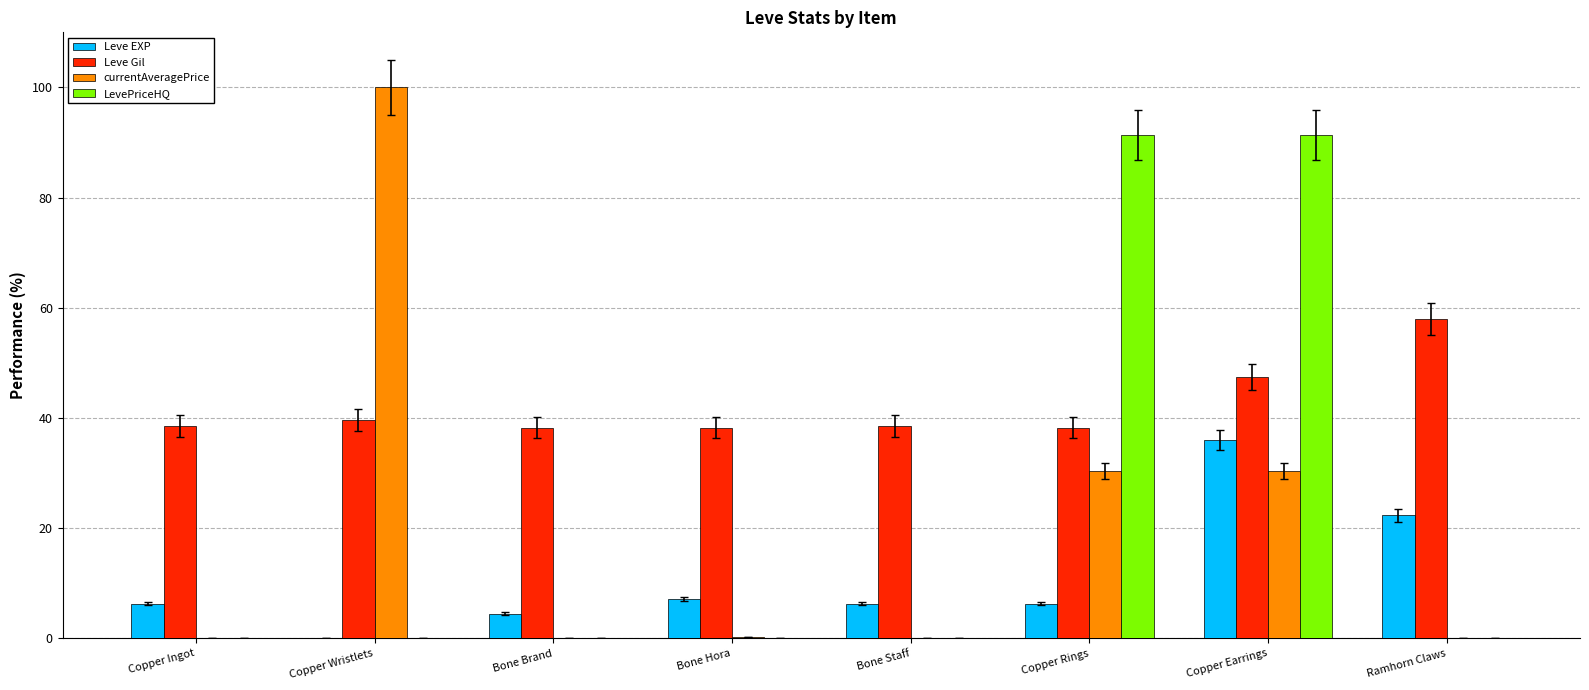

True or false: LevePriceHQ has a value of 38.3 at Copper Rings.

False